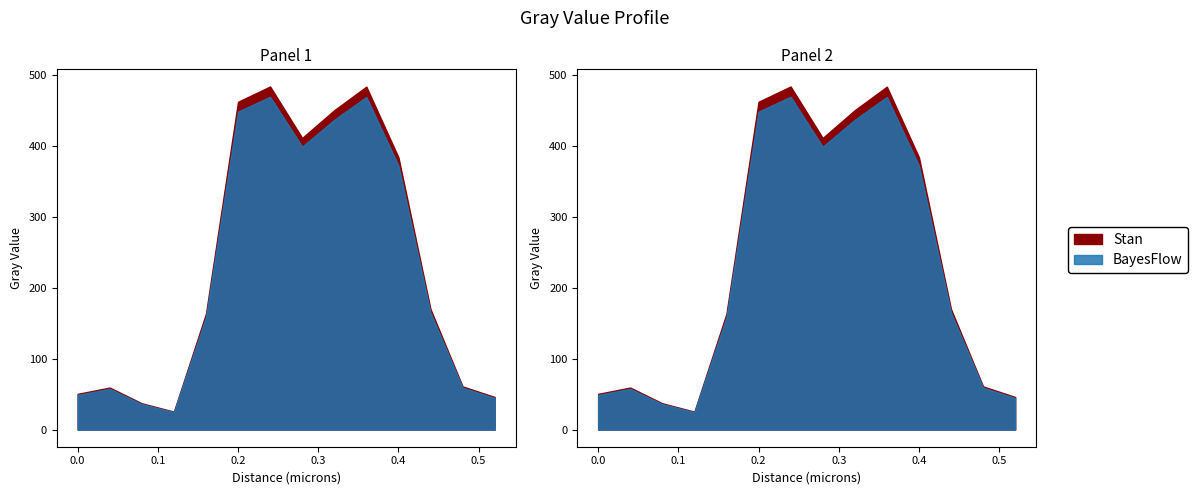

What position from the left is 0.0?

1